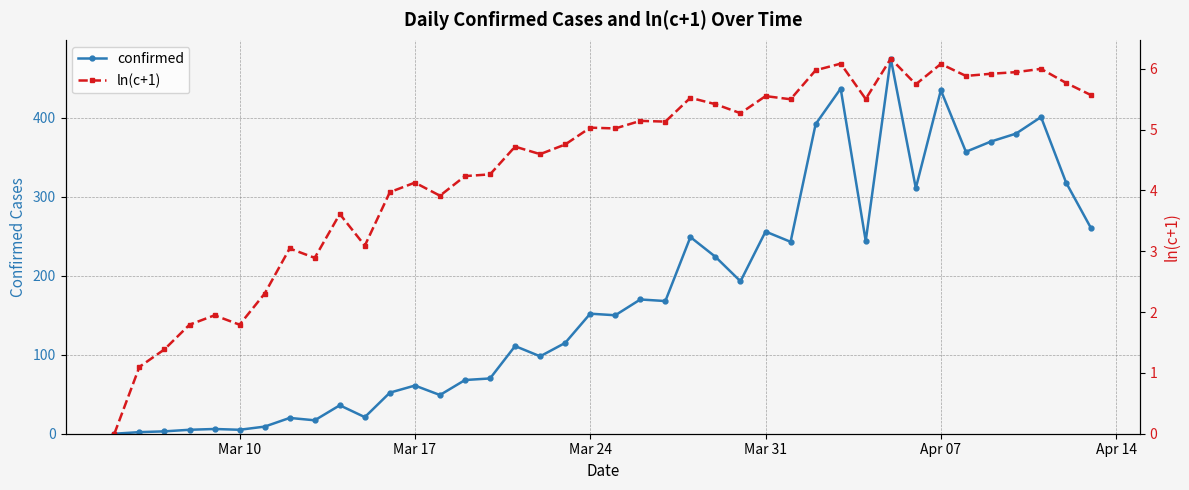

True or false: ln(c+1) has more than 1 interior local peaks.

True